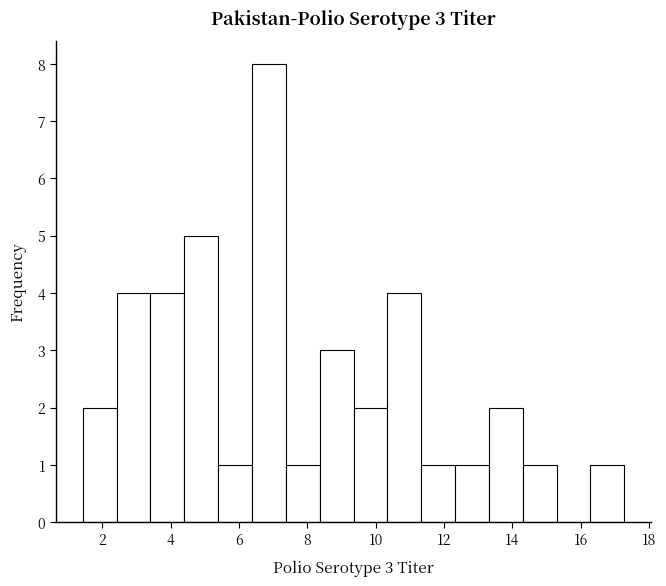

Which range on the x-axis has the tallest bar?

6.4 to 7.4